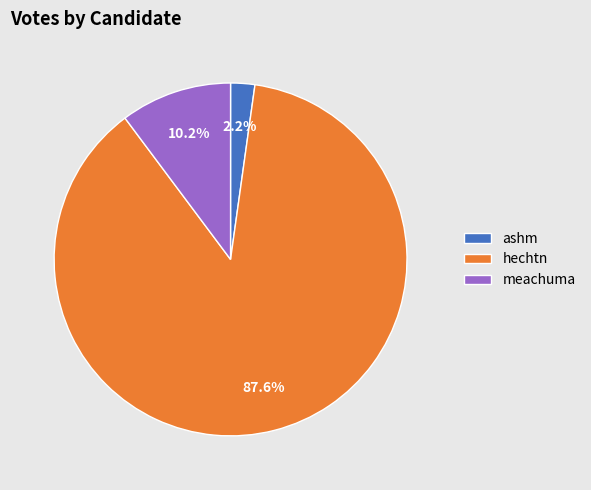

Rank the categories by value from lowest to highest.

ashm, meachuma, hechtn